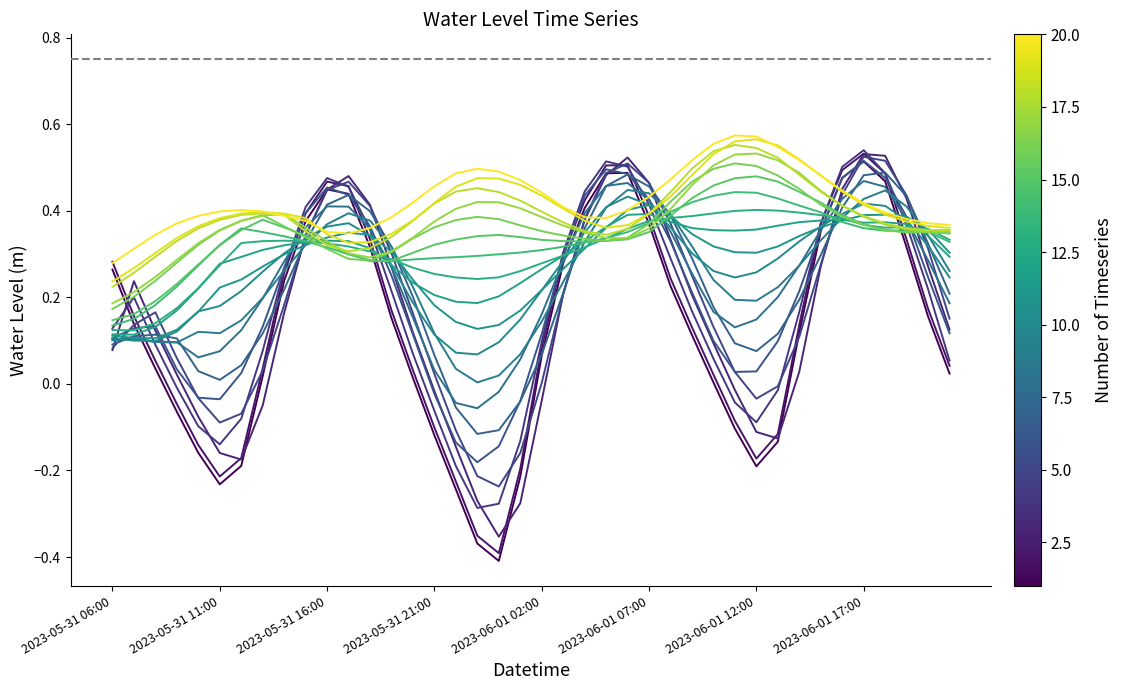

Rank the categories by value from highest to lowest.

2023-06-01 17:00, 2023-06-01 06:00, 2023-06-01 05:00, 2023-06-01 16:00, 2023-06-01 18:00, 2023-05-31 16:00, 2023-05-31 17:00, 2023-06-01 04:00, 2023-05-31 15:00, 2023-06-01 07:00, 2023-06-01 15:00, 2023-05-31 18:00, 2023-06-01 19:00, 2023-06-01 03:00, 2023-05-31 06:00, 2023-05-31 14:00, 2023-06-01 08:00, 2023-06-01 20:00, 2023-05-31 19:00, 2023-05-31 07:00, 2023-06-01 14:00, 2023-06-01 09:00, 2023-06-01 02:00, 2023-05-31 08:00, 2023-06-01 21:00, 2023-05-31 13:00, 2023-05-31 20:00, 2023-06-01 10:00, 2023-05-31 09:00, 2023-06-01 11:00, 2023-05-31 21:00, 2023-06-01 13:00, 2023-05-31 10:00, 2023-05-31 12:00, 2023-06-01 12:00, 2023-06-01 01:00, 2023-05-31 11:00, 2023-05-31 22:00, 2023-05-31 23:00, 2023-06-01 00:00